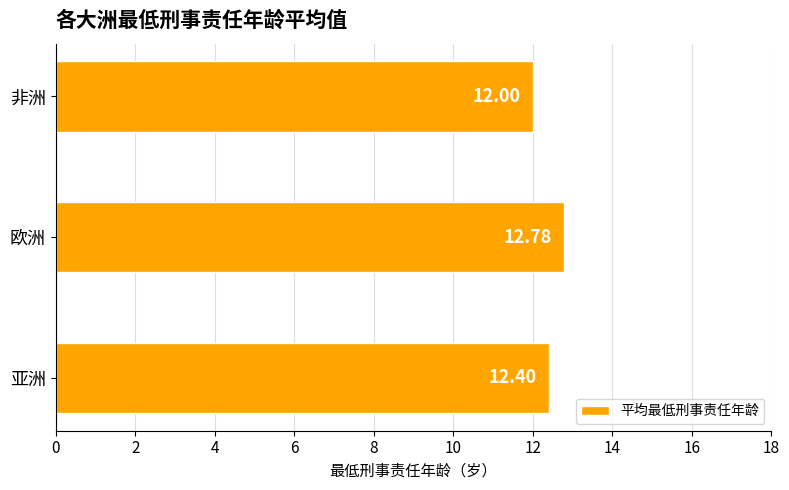

Which has a higher value, 非洲 or 亚洲?

亚洲